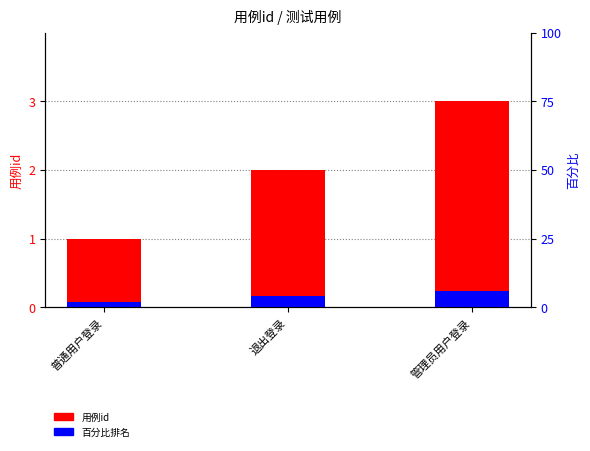

What is the difference between the second highest and minimum values in the 百分比排名 series?

0.1